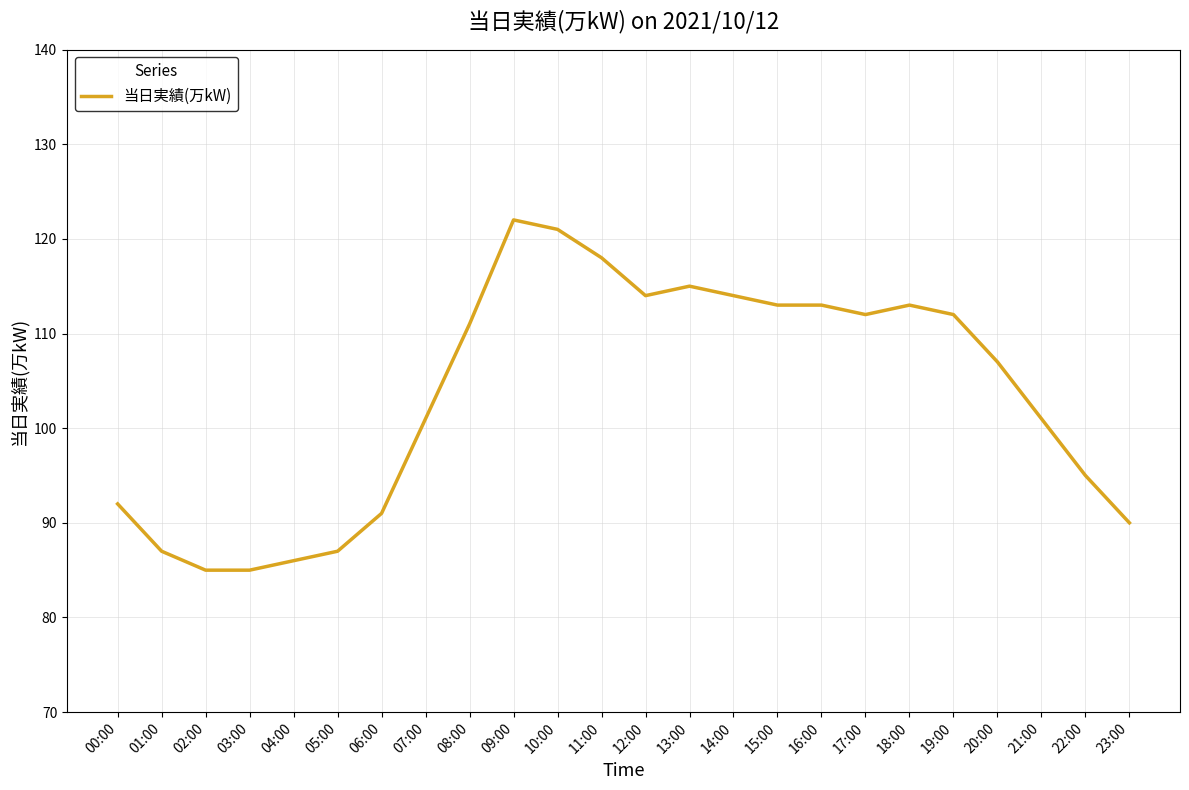

What is the difference between the values at 23:00 and 15:00?

23